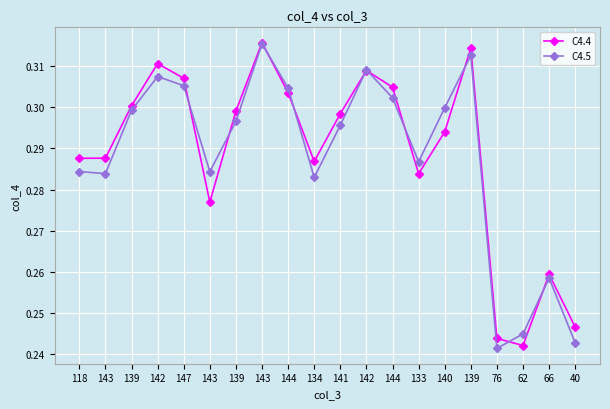

What are all the series names shown in the legend?

C4.4, C4.5